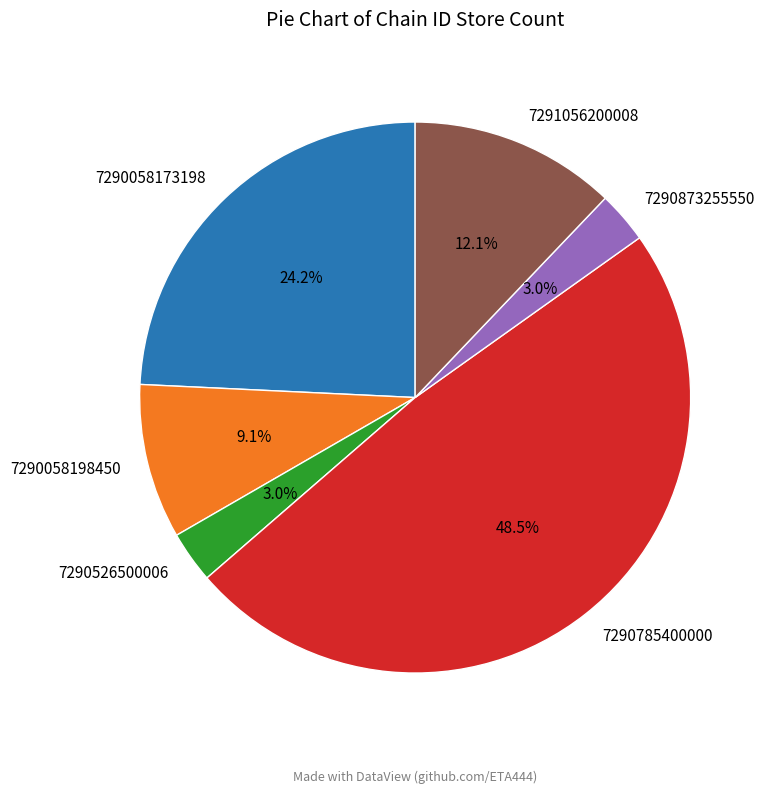

Count the number of slices in the pie.

6